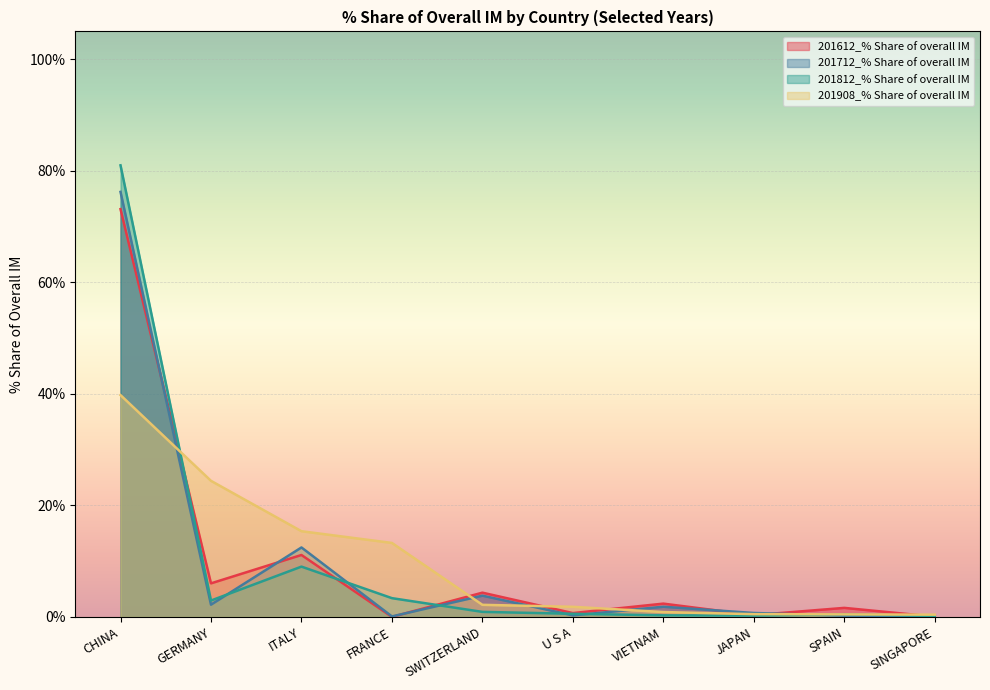

At ITALY, list the series in order from largest to smallest.

201908_% Share of overall IM, 201712_% Share of overall IM, 201612_% Share of overall IM, 201812_% Share of overall IM